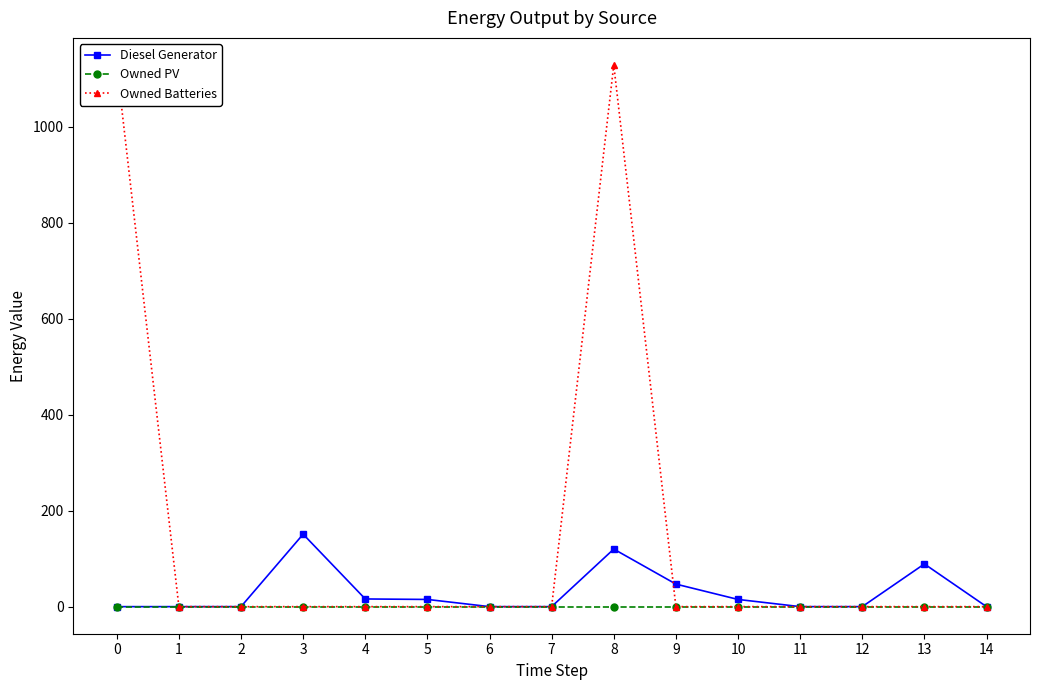

How many categories are shown in the chart?

15